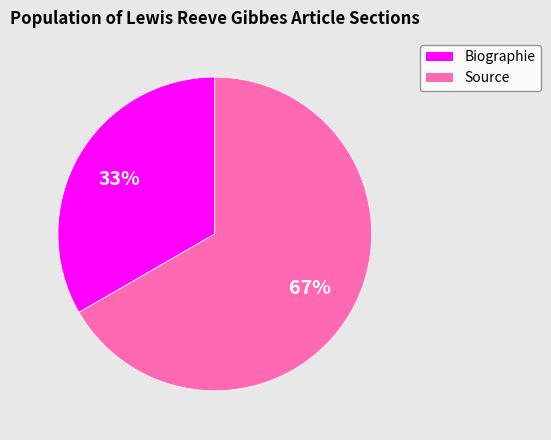

Do Biographie and Source together represent more than half of the pie?

Yes